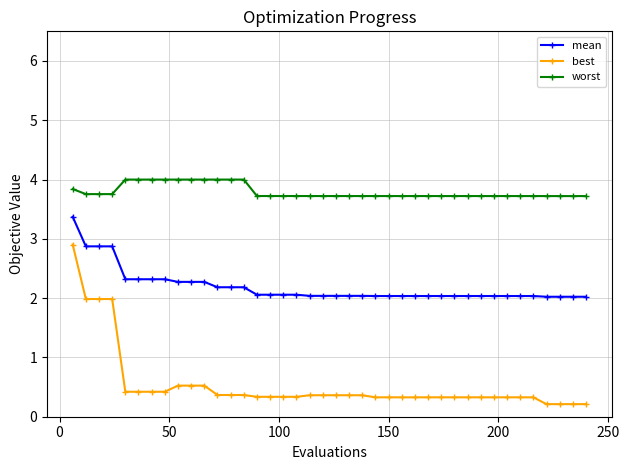

Which series has the largest total across all categories?

worst